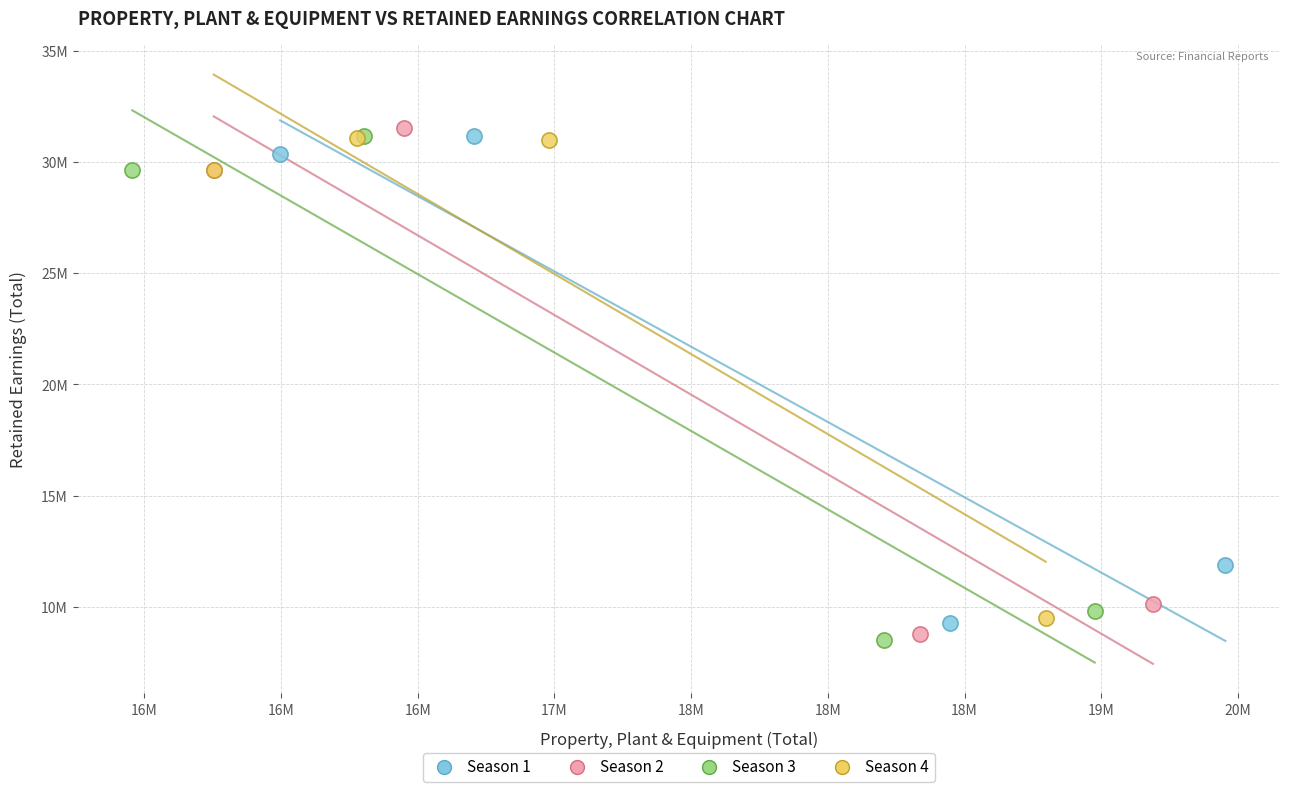

Which series contains the lowest Y value?

Season 3